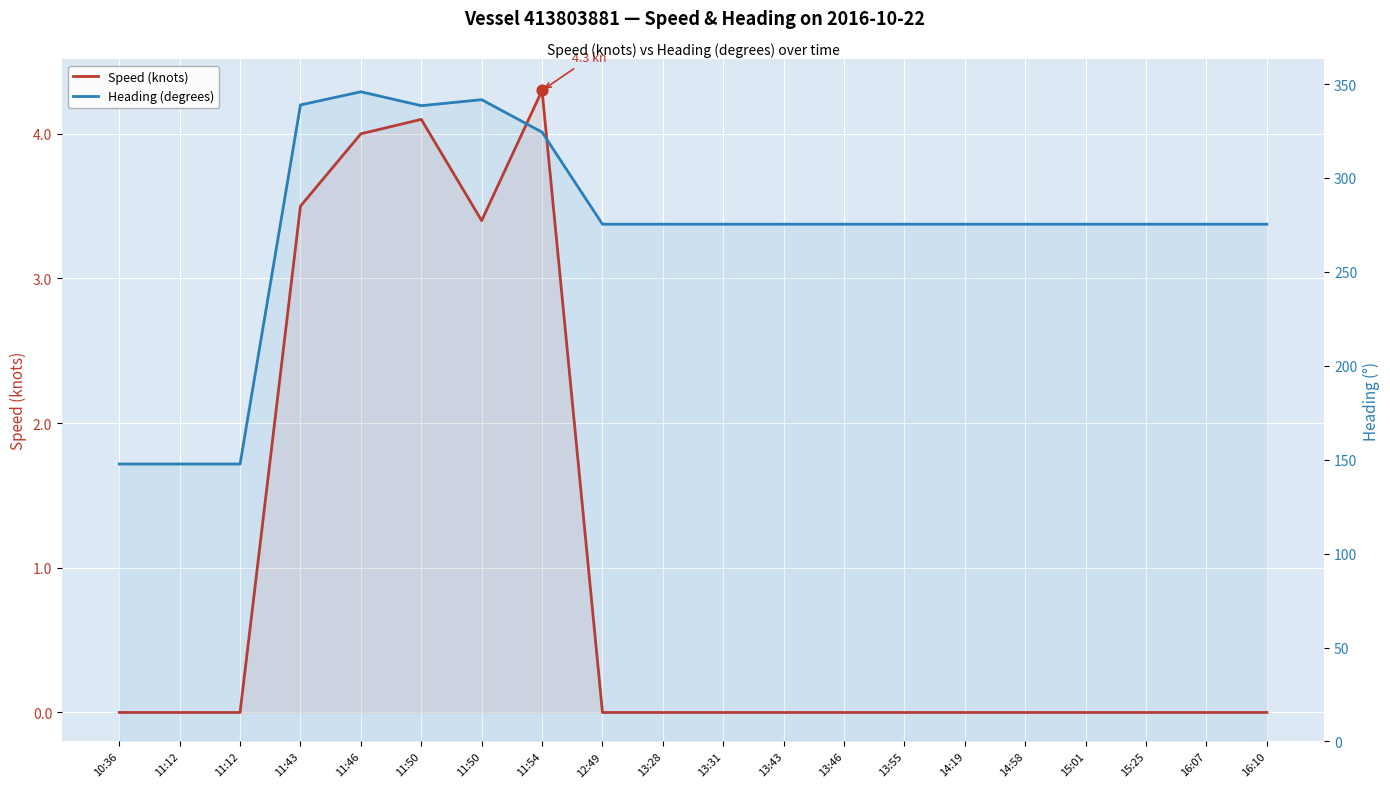

Which series has the largest Y range (max minus min)?

Heading (degrees)